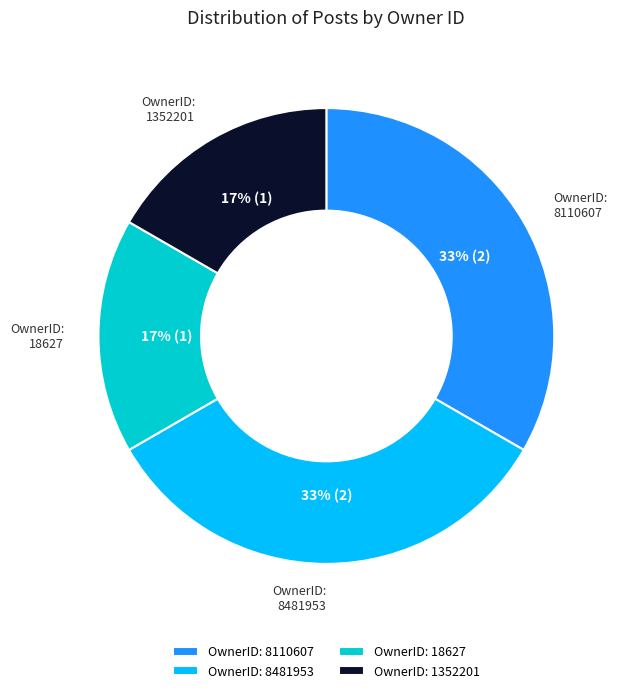

Count the number of slices in the pie.

4